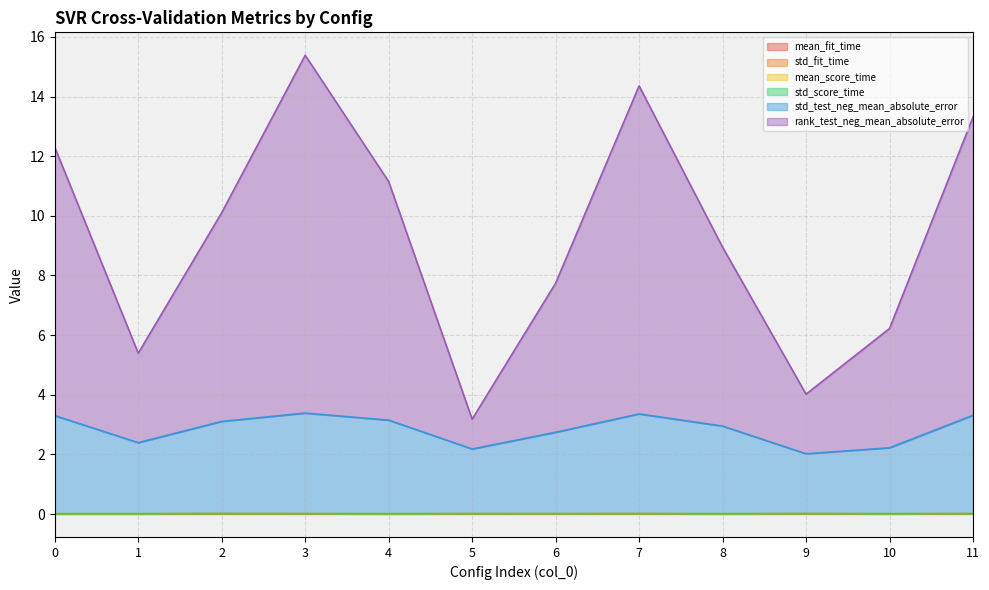

Which series has the largest range (max minus min)?

rank_test_neg_mean_absolute_error